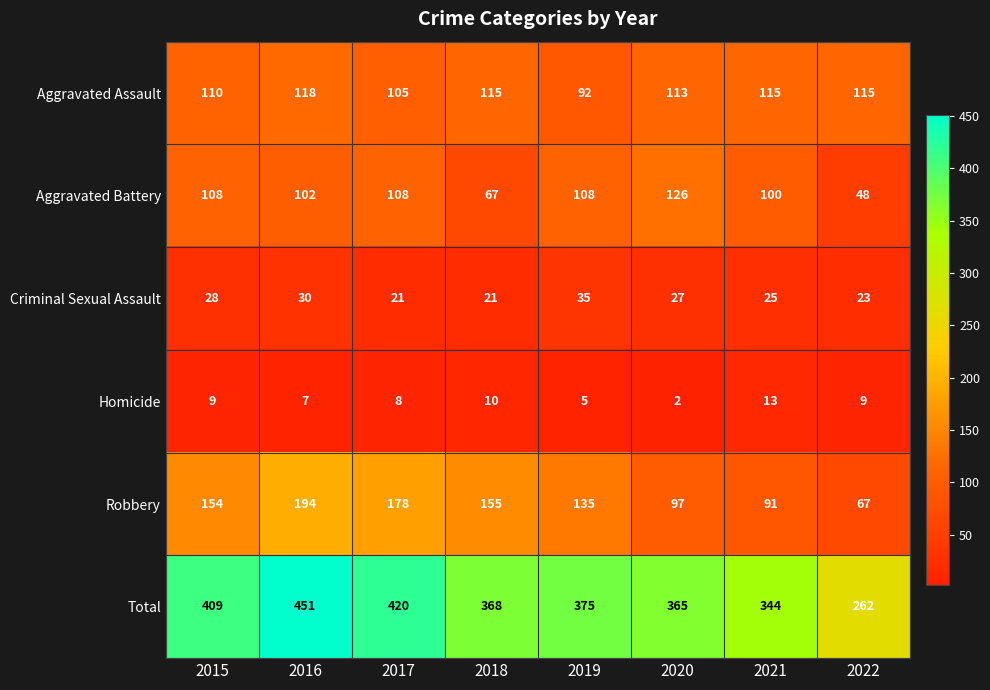

True or false: Aggravated Battery has a value of 100 at 2021.

True